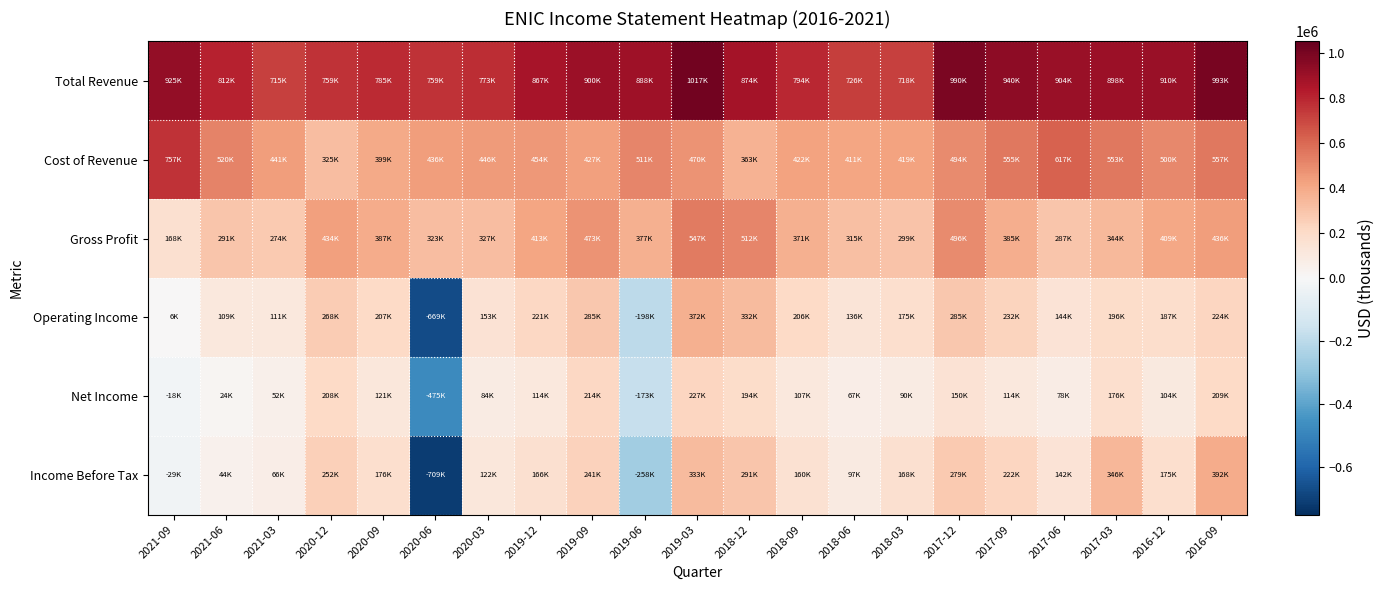

What is the total value across all series at 2018-06?

1753100